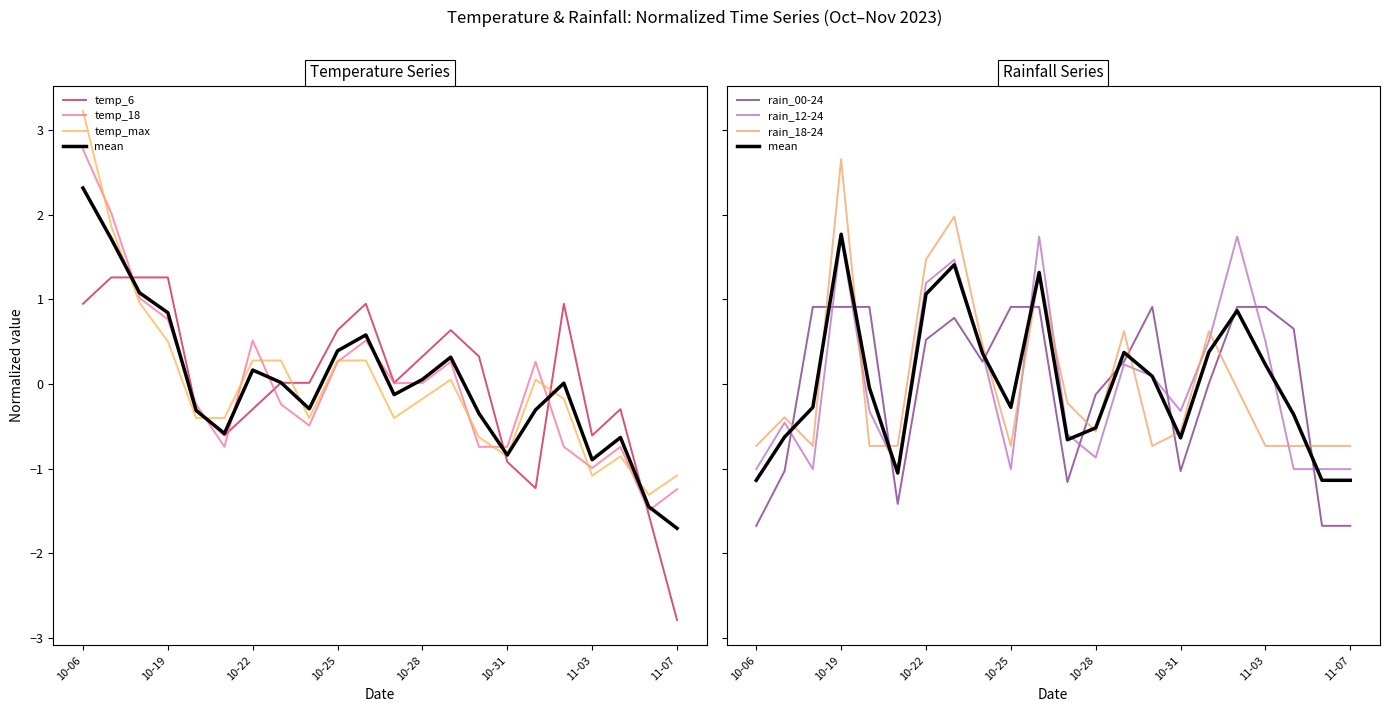

Does the chart have visible grid lines?

No